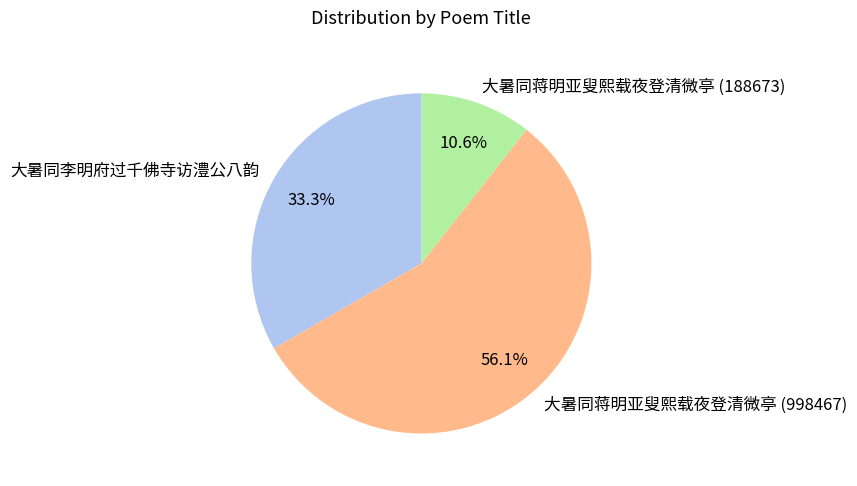

What is the majority slice?

大暑同蒋明亚叟熙载夜登清微亭 (998467)